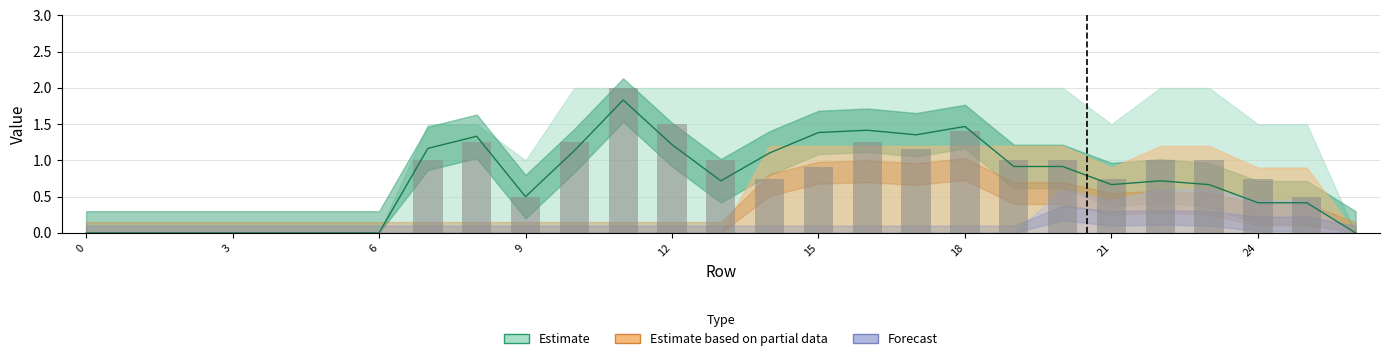

Which category has the highest value across all series?

11